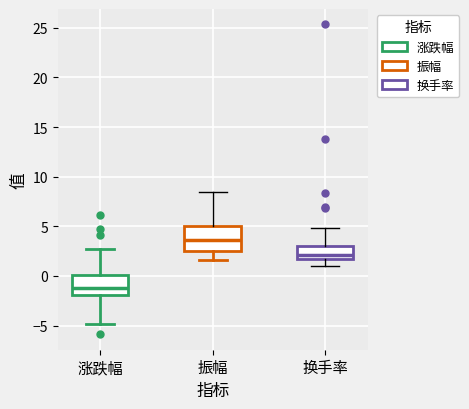

Which box's median line is the highest?

振幅